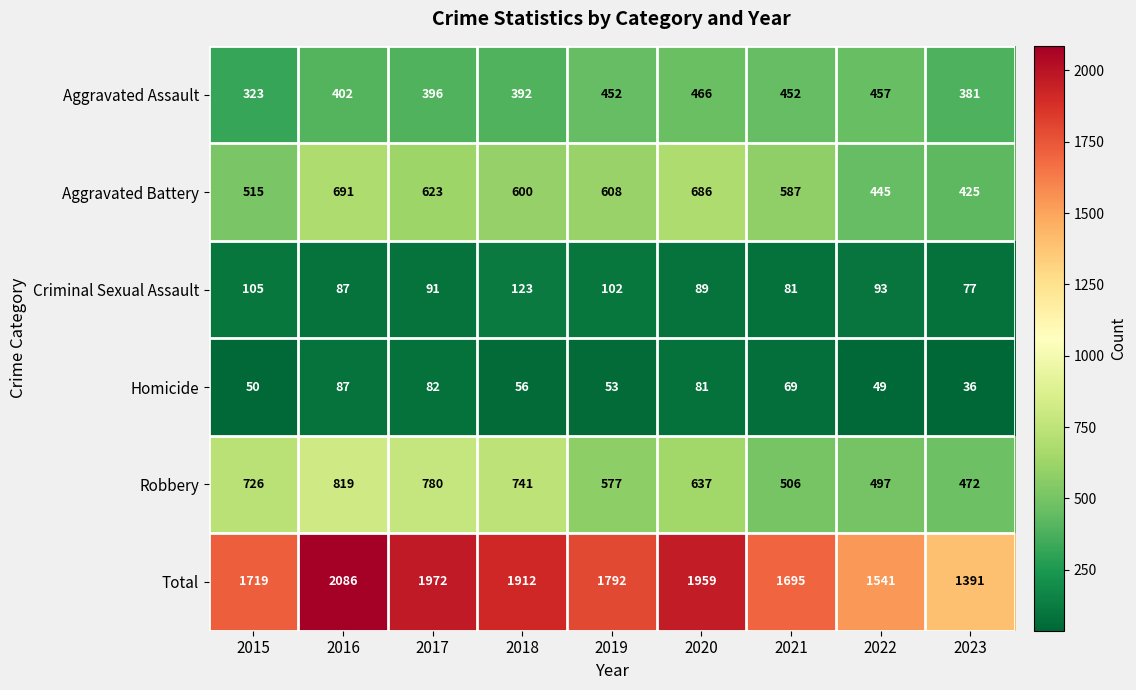

At which label does Homicide first exceed 56?

2016